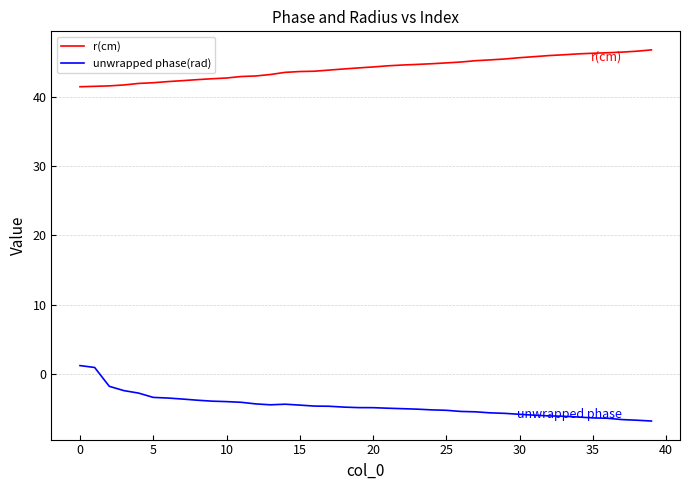

List the series in order of their overall mean, highest first.

r(cm), unwrapped phase(rad)